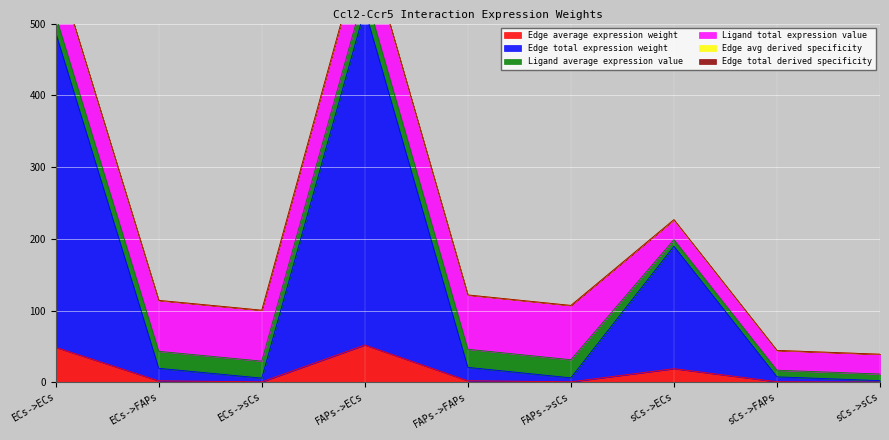

The Edge average expression weight series shows 48.7 at ECs->ECs. True or false?

True